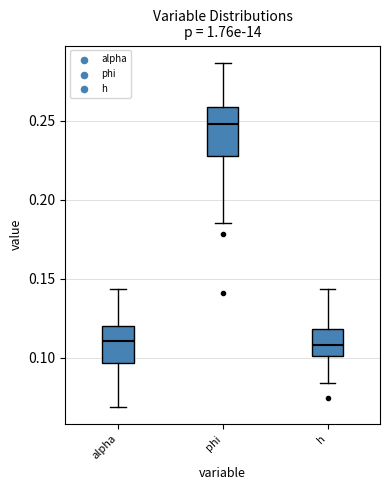

Reading left to right, read every box against the y-axis: the position of its median line, the range the box covers, and the ends of its whiskers. The values are not printed on the chart, so give them approximately, as read against the axis.

alpha: median 0.110, box 0.095 to 0.120, whiskers 0.070 to 0.145
phi: median 0.250, box 0.230 to 0.260, whiskers 0.185 to 0.285
h: median 0.110, box 0.100 to 0.120, whiskers 0.085 to 0.145